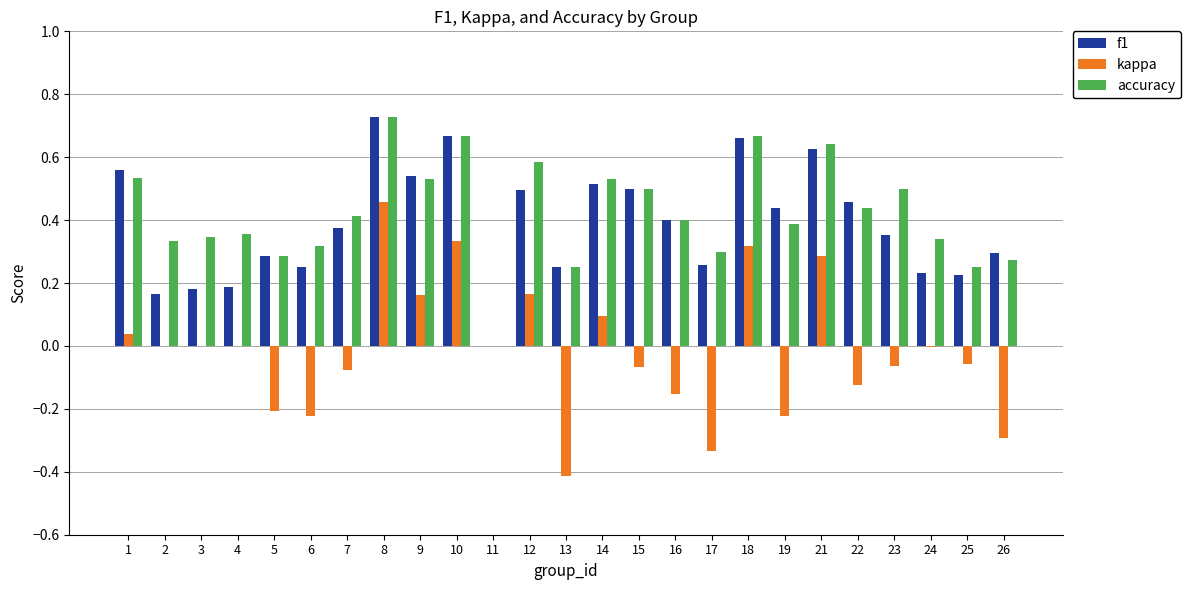

The value of kappa at 13 is -0.7. True or false?

False